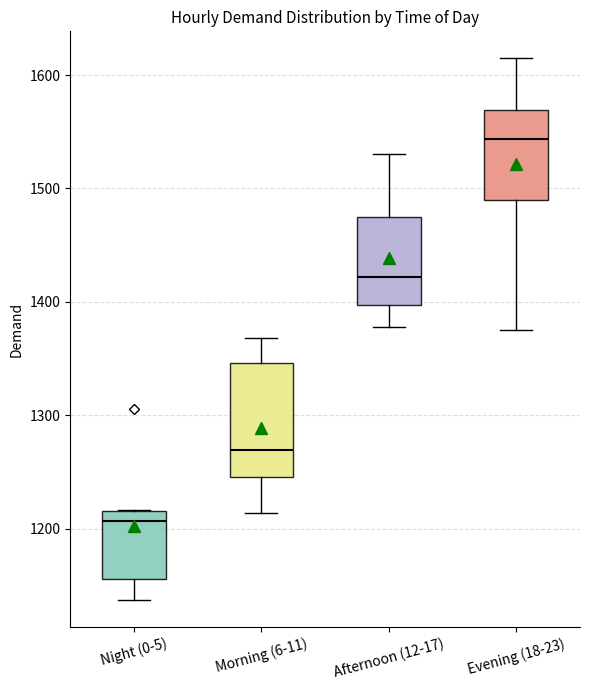

Reading left to right, read every box against the y-axis: the position of its median line, the range the box covers, and the ends of its whiskers. The values are not printed on the chart, so give them approximately, as read against the axis.

Night (0-5): median 1210, box 1160 to 1220, whiskers 1140 to 1220
Morning (6-11): median 1270, box 1250 to 1350, whiskers 1210 to 1370
Afternoon (12-17): median 1420, box 1400 to 1470, whiskers 1380 to 1530
Evening (18-23): median 1540, box 1490 to 1570, whiskers 1380 to 1610